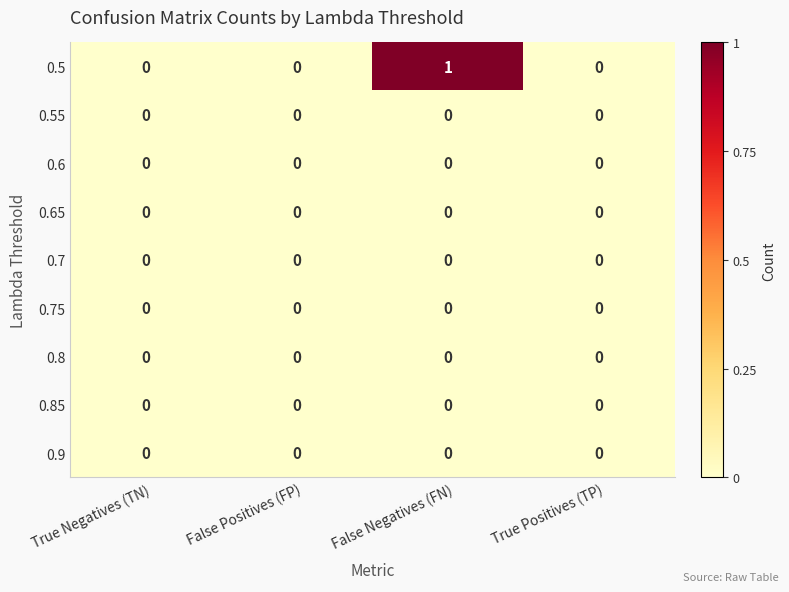

Which series has the largest range (max minus min)?

0.5